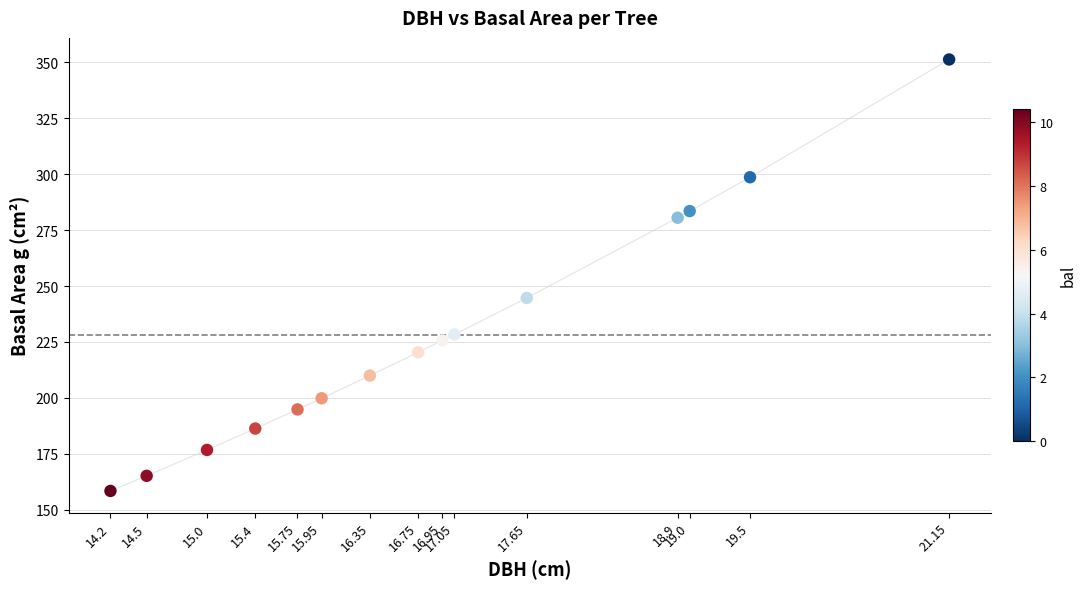

What is the range of X values (max minus min)?

6.9